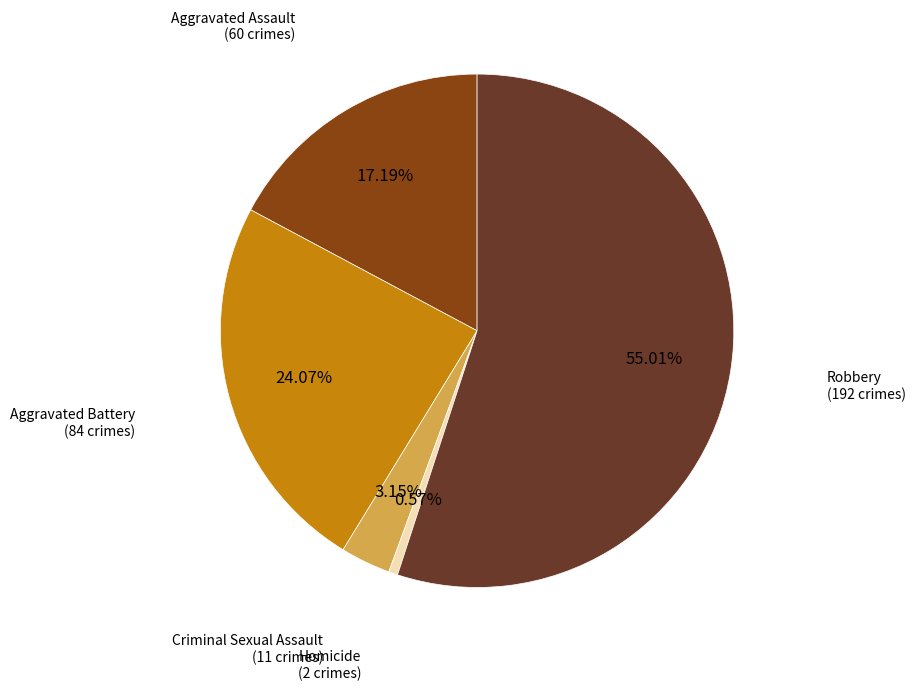

Combined, do Robbery and Homicide account for over 50%?

Yes